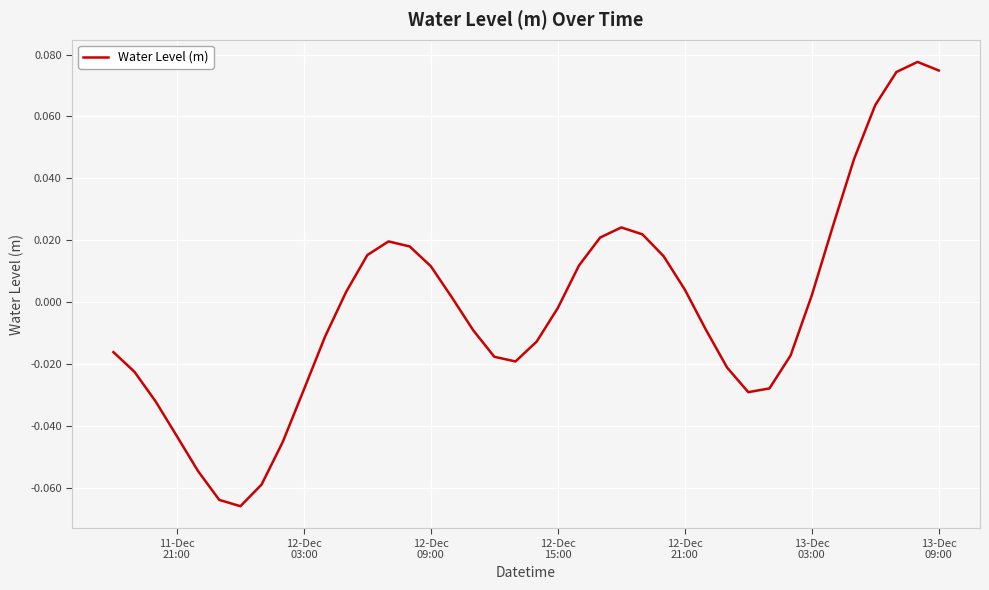

How many points are lower than both their immediate neighbors (excluding endpoints)?

3